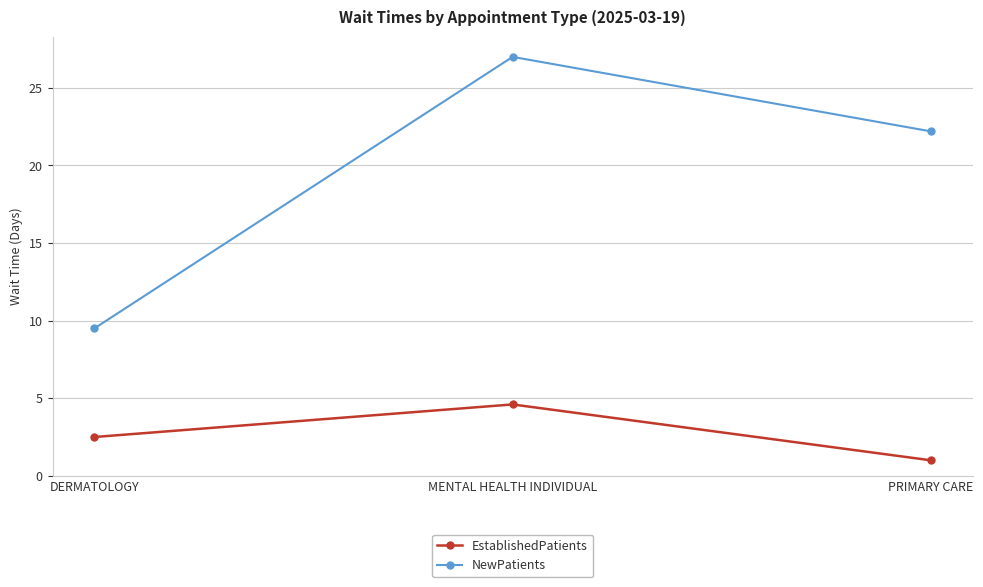

Which series has the largest total across all categories?

NewPatients